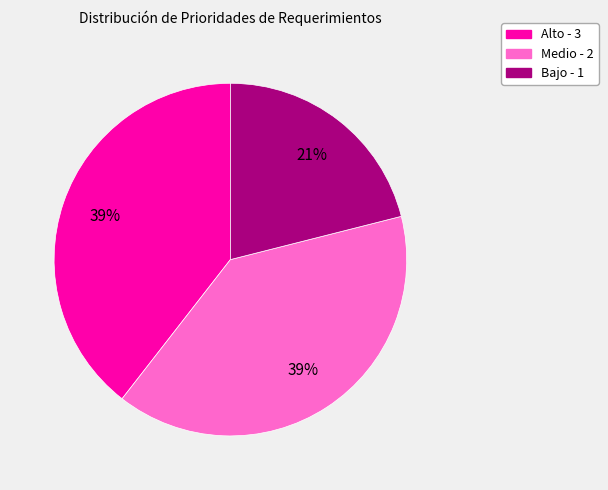

True or false: Alto - 3 accounts for 39% of the total.

True